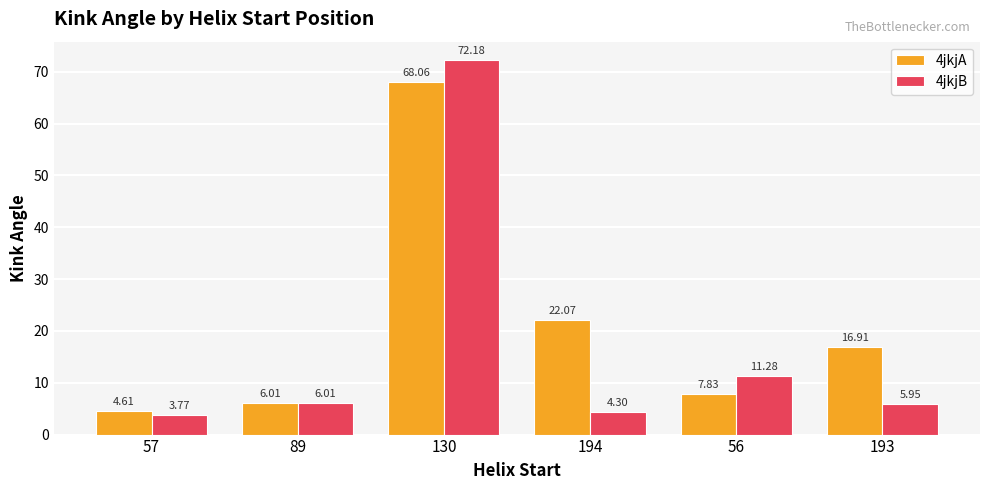

What is the label of the 4th bar from the right?

130